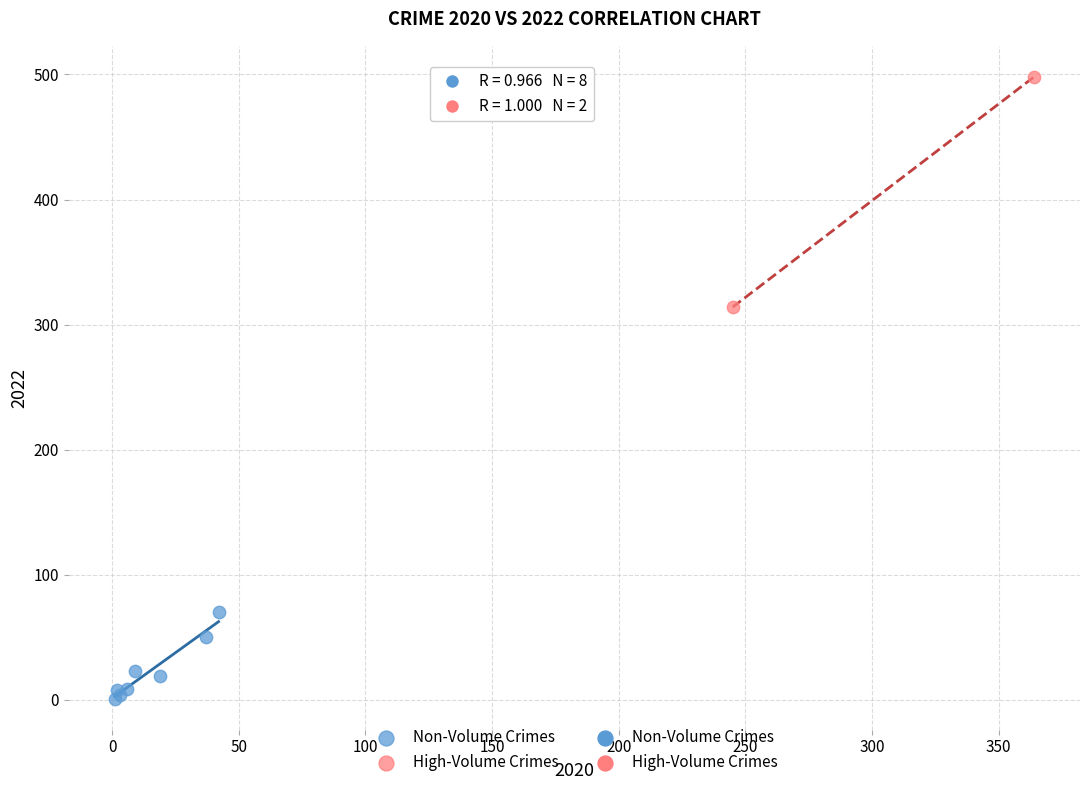

Which series contains the lowest Y value?

Non-Volume Crimes